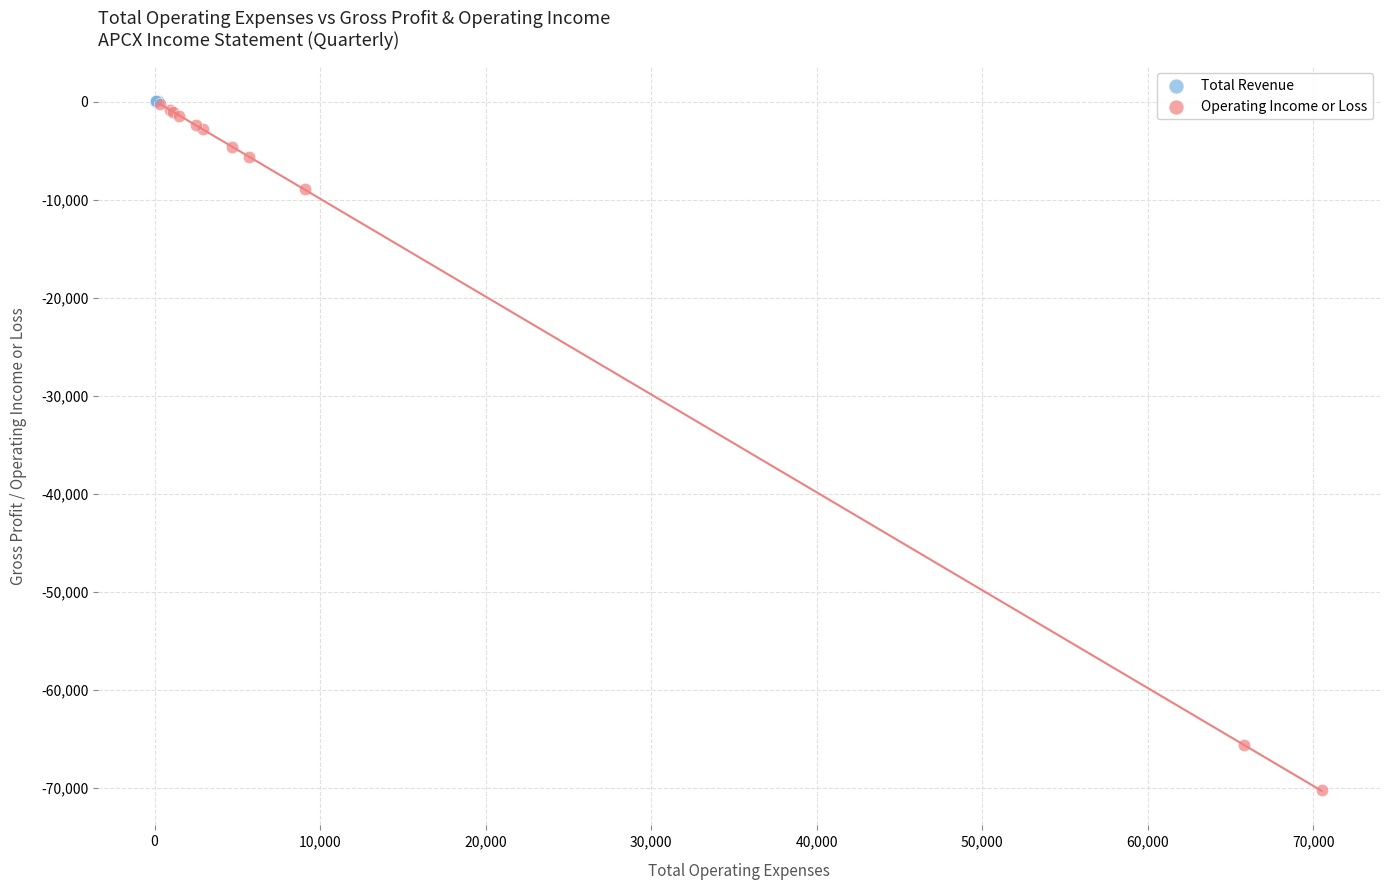

Which series reaches the minimum Y coordinate?

Operating Income or Loss